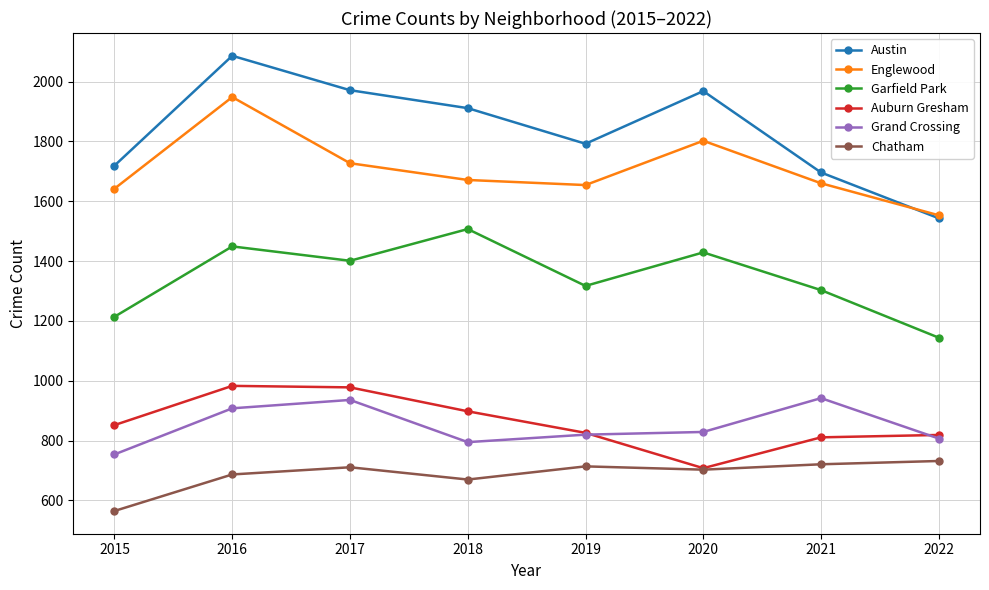

At which category is the sum across all series the highest?

2016